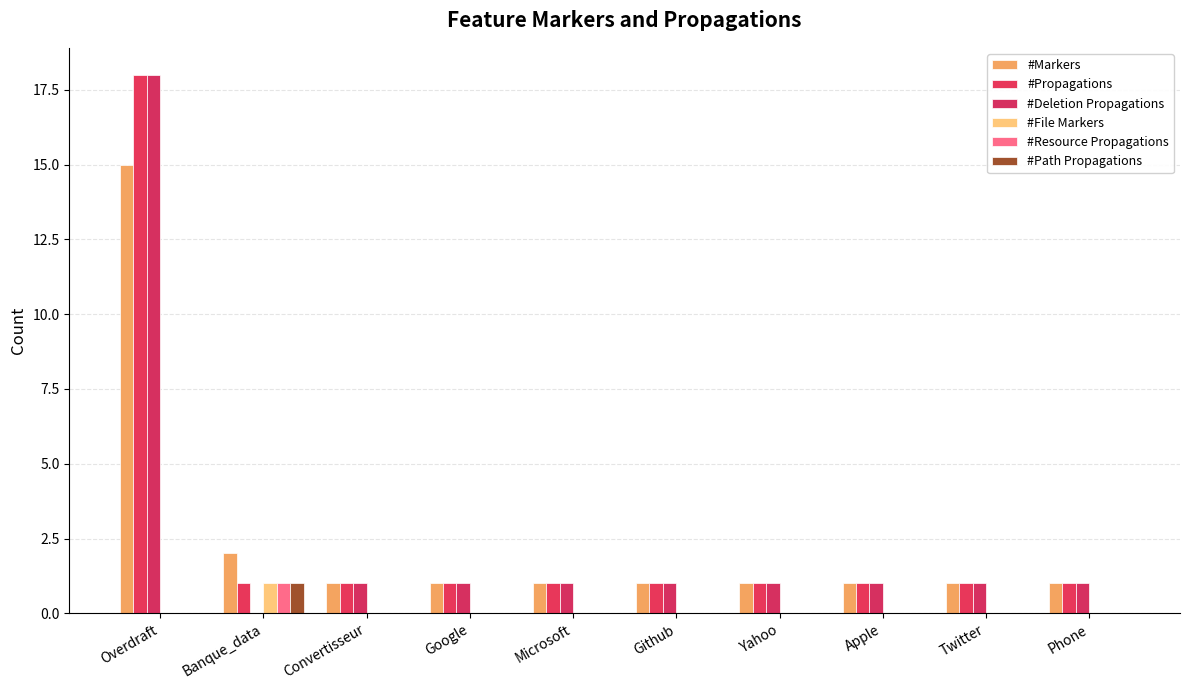

Are the bars horizontal?

No